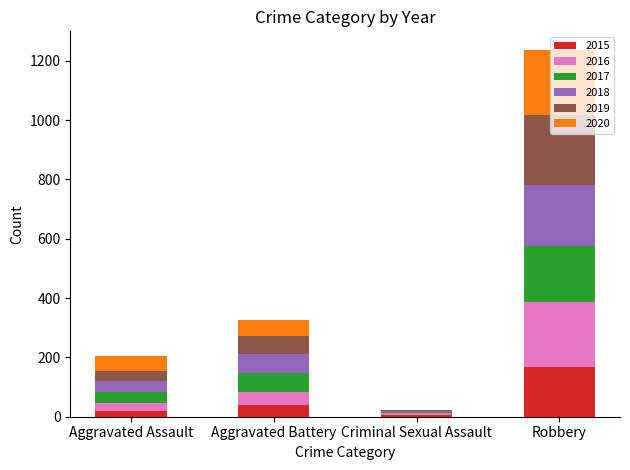

What is the approximate value of 2015 at Robbery?

168